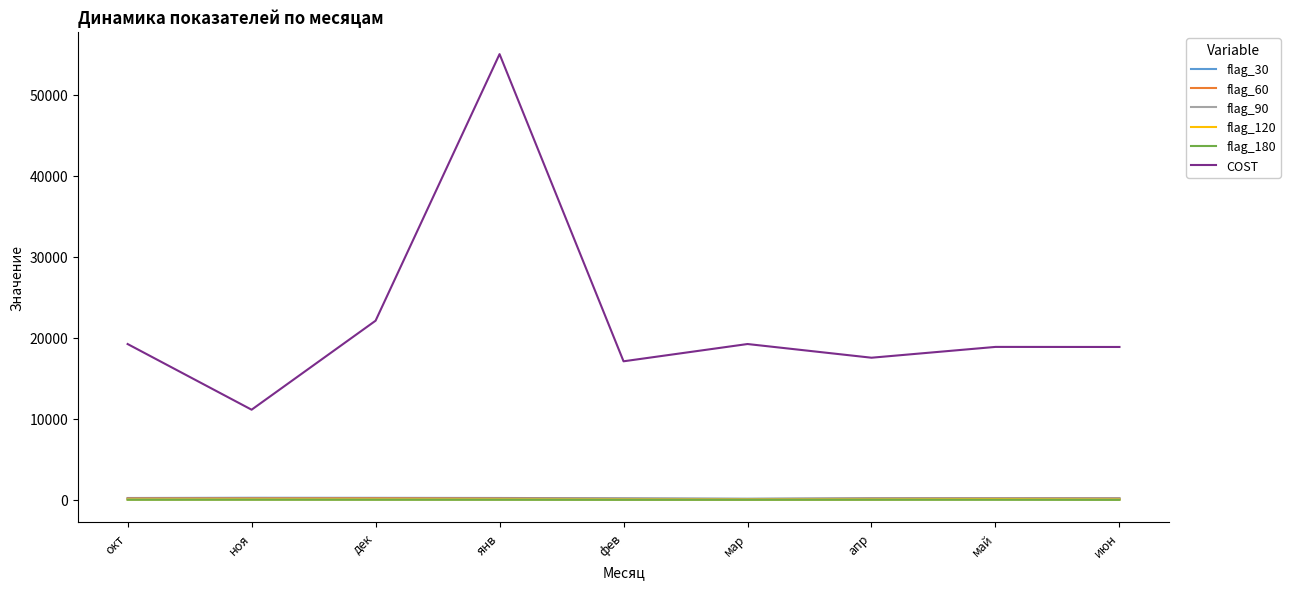

At which category does the chart reach its peak across all series?

янв